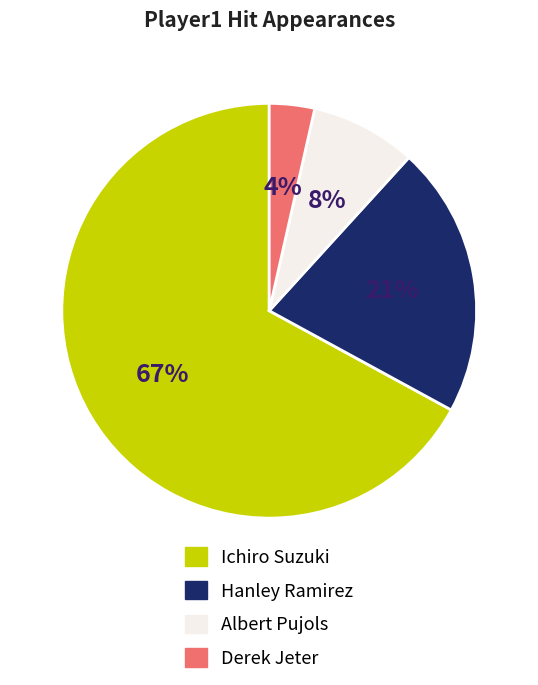

Does Ichiro Suzuki account for over 50% of the chart?

Yes